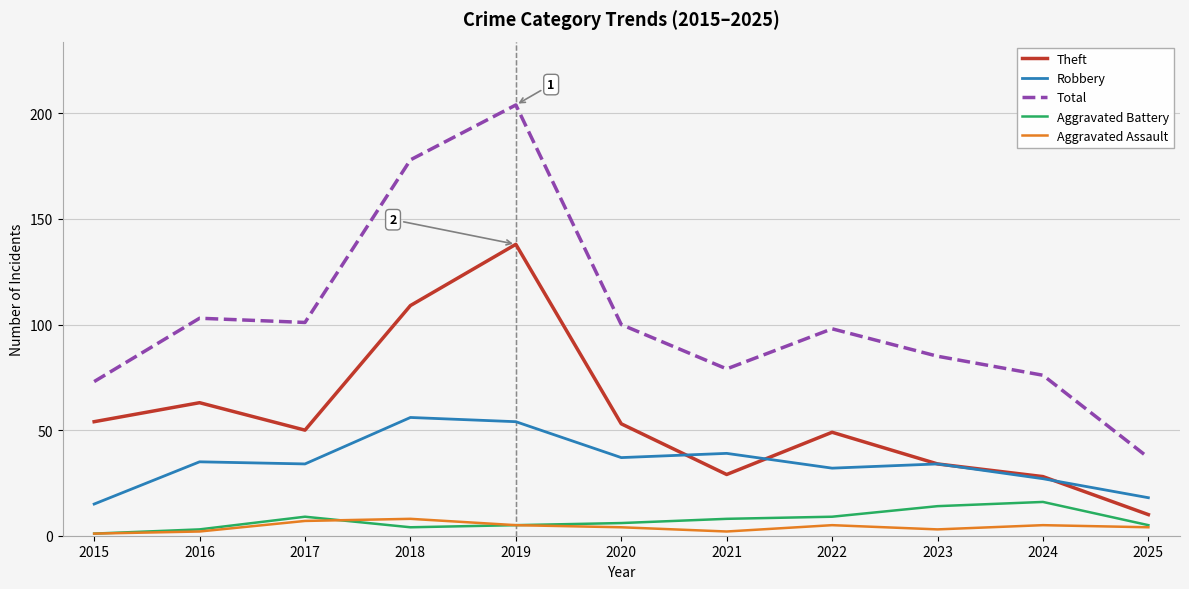

What is the spread (max minus min) of values at 2017?

94